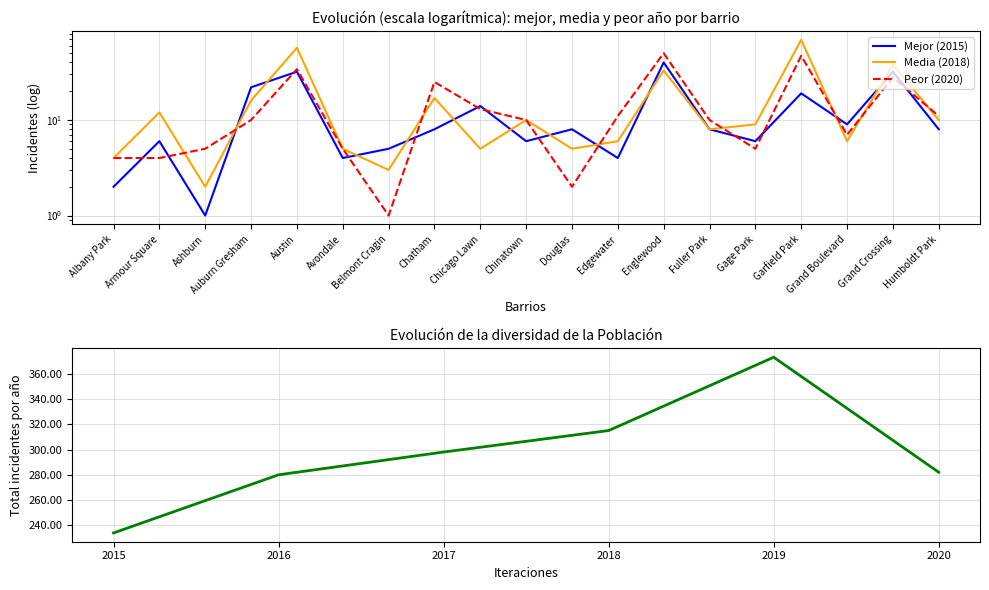

How many intersections are there between 2015 and 2020?

14